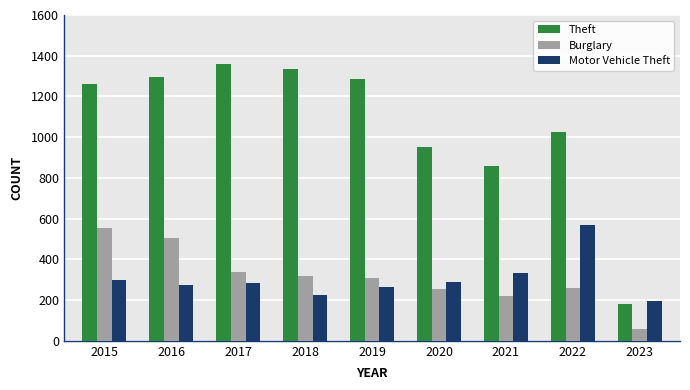

The value of Burglary at 2021 is 341. True or false?

False